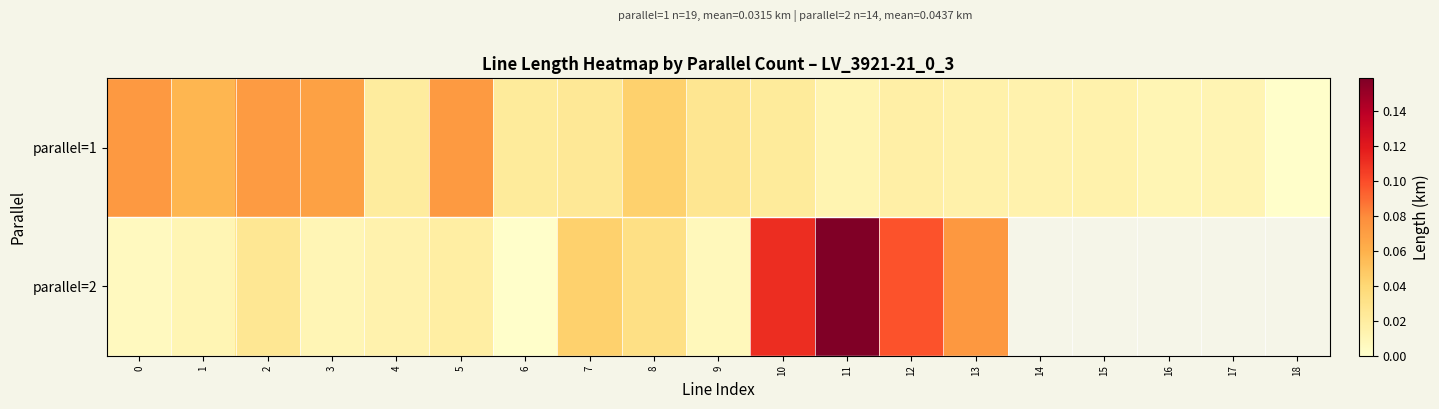

Is the value of parallel=2 at 9 greater than the value of parallel=1 at 18?

Yes